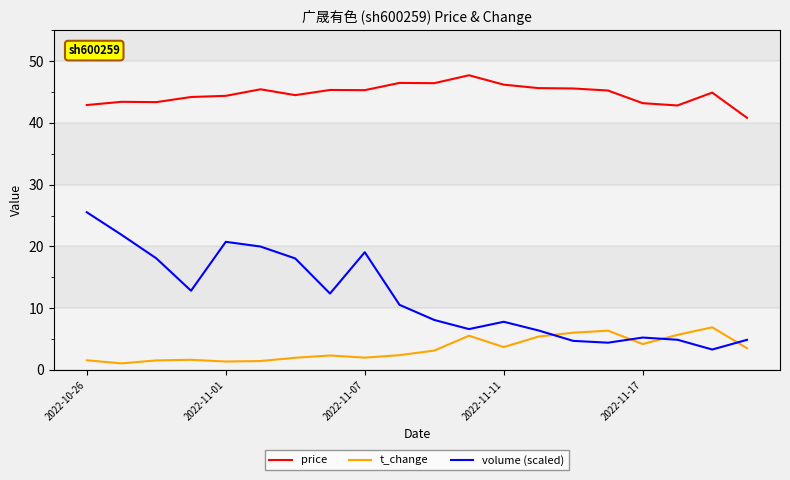

What is the greatest value displayed?

47.7